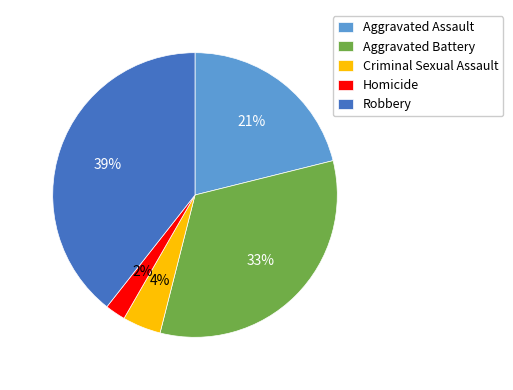

True or false: Aggravated Battery accounts for 45% of the total.

False